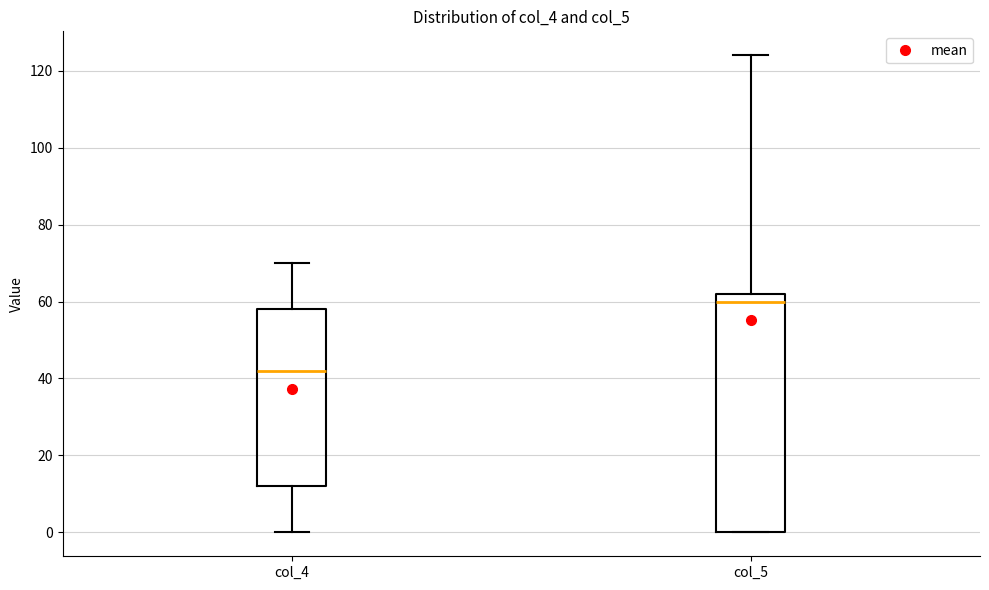

Reading left to right, transcribe this box plot: for each box, give where its median line is, the range the box spans, and where its two whiskers end, as read against the y-axis. The values are not printed on the chart, so give them approximately, as read against the axis.

col_4: median 42, box 12 to 58, whiskers 0 to 70
col_5: median 60, box 0 to 62, whiskers 0 to 124